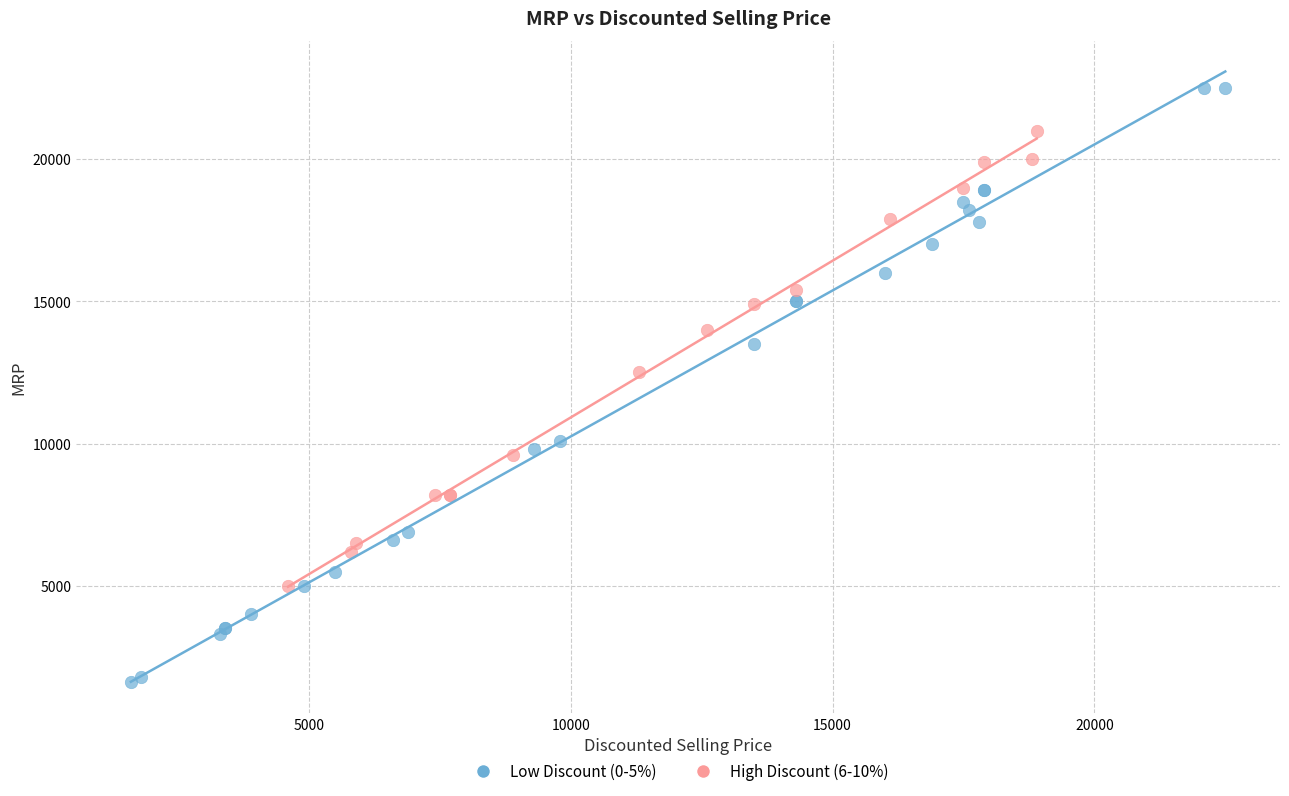

Which series reaches the maximum Y coordinate?

Low Discount (0-5%)